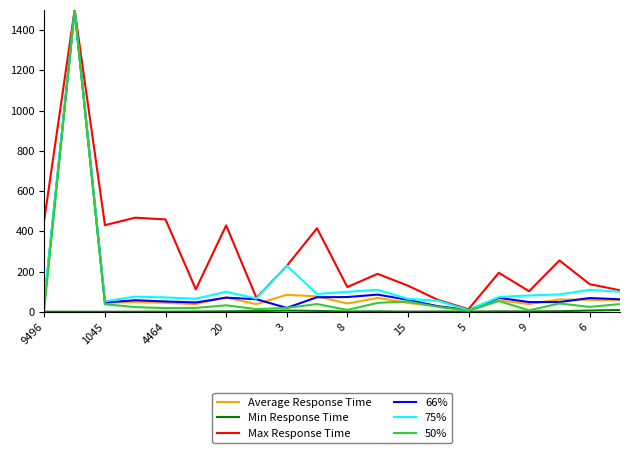

What is the maximum value shown in the chart?

1500.0